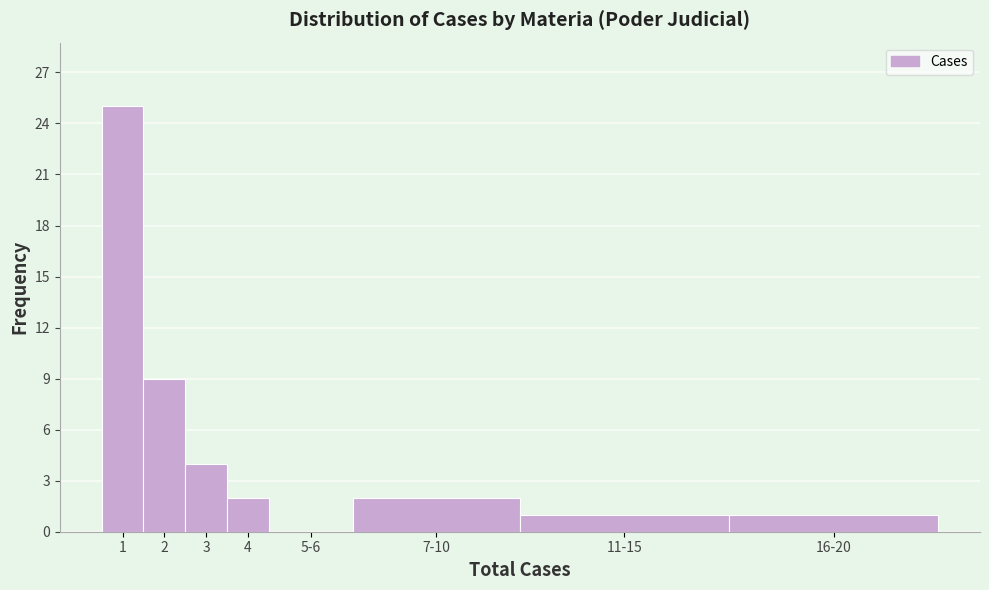

Reading left to right, transcribe all the data shown in this chart.

1=25	2=9	3=4	4=2	5-6=0	7-10=2	11-15=1	16-20=1